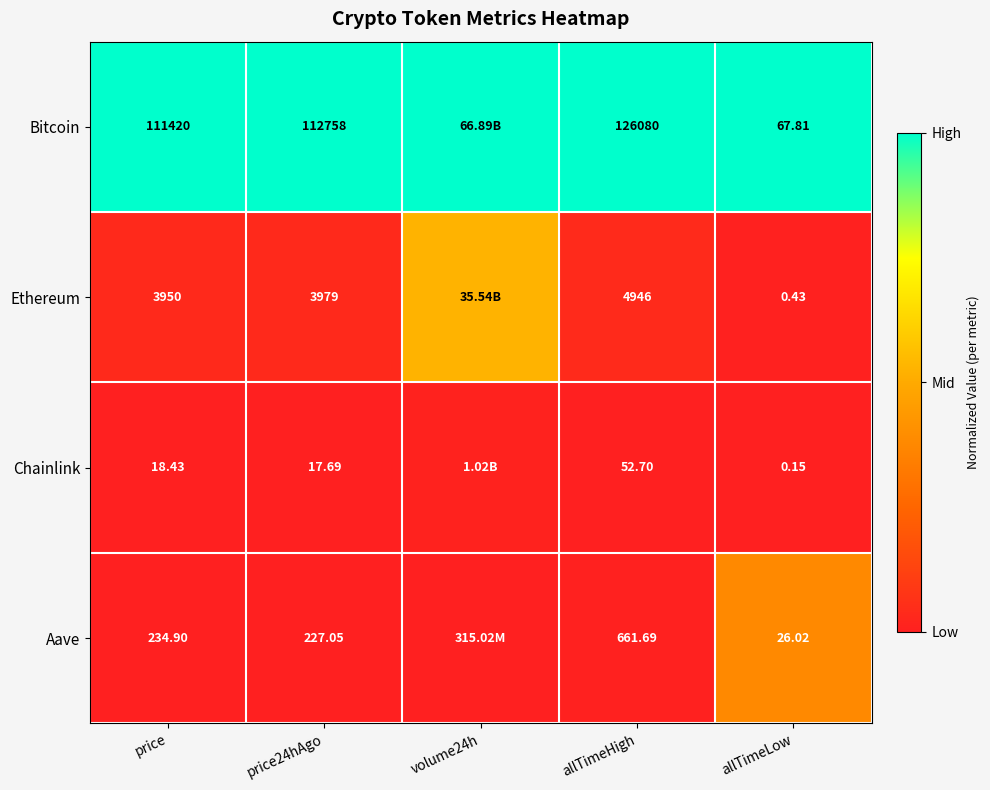

Between price and allTimeLow, which series saw the biggest shift?

Bitcoin